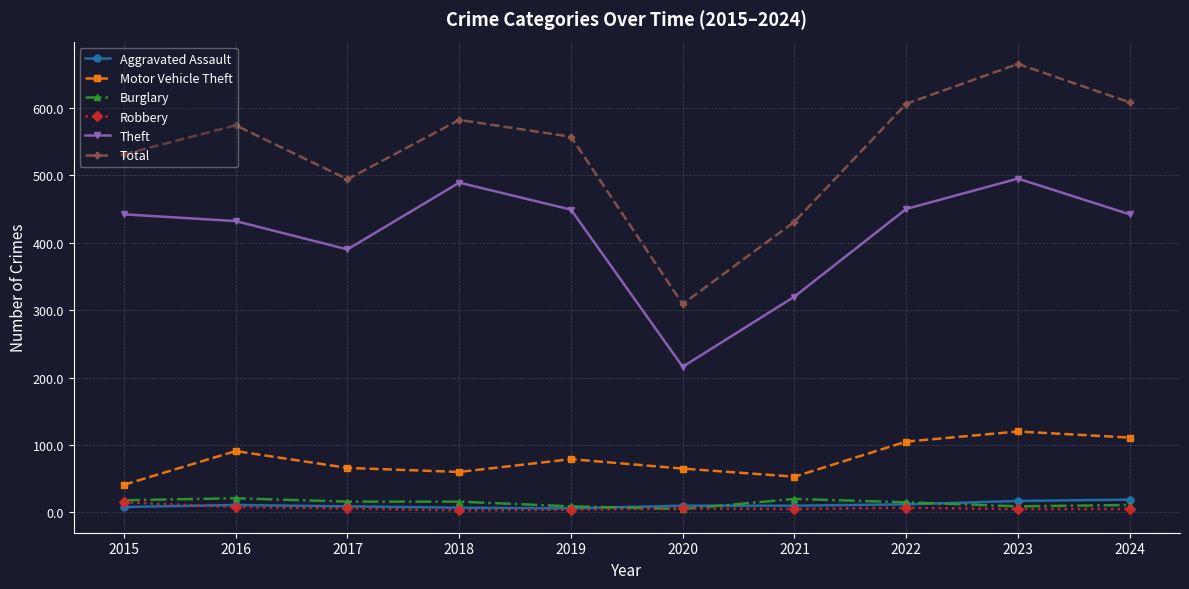

True or false: Theft and Burglary cross at least once.

False